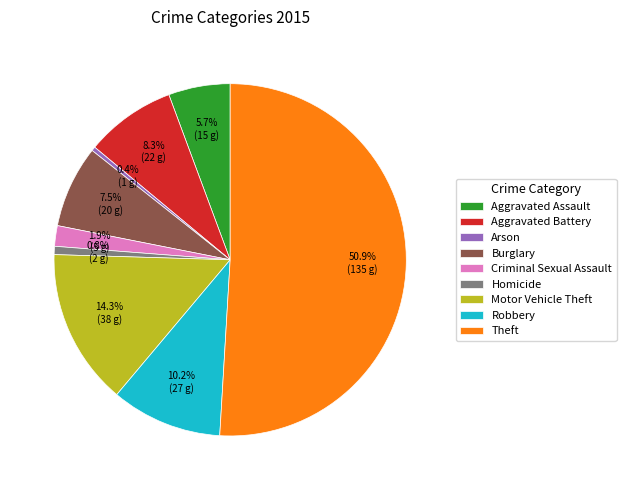

To the nearest percent, what is the combined percentage of Homicide and Arson?

1%